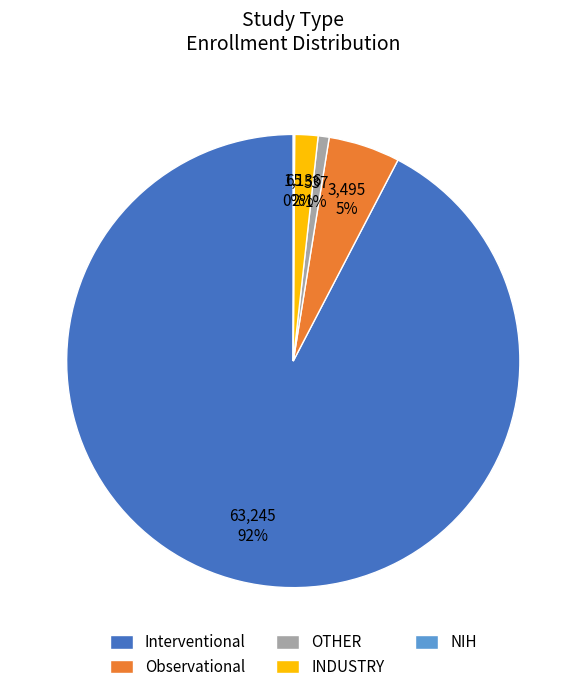

Is there any slice that represents more than half of the pie?

Yes